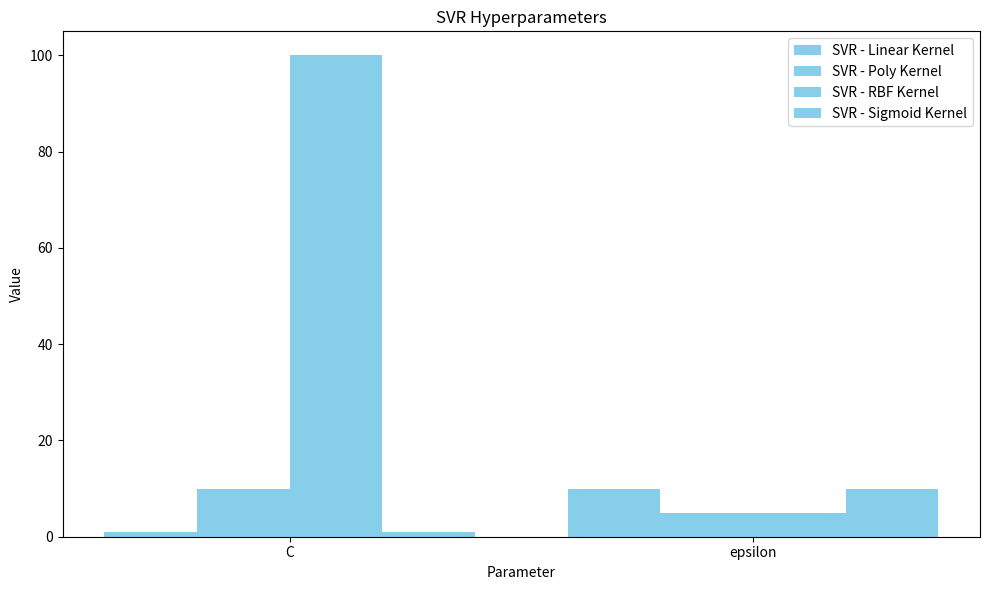

At which category is the sum across all series the highest?

C